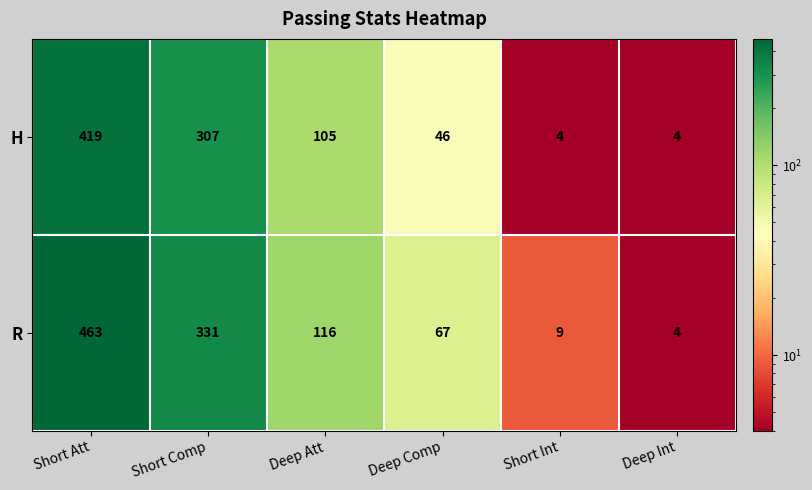

Which series has the widest spread of values?

R